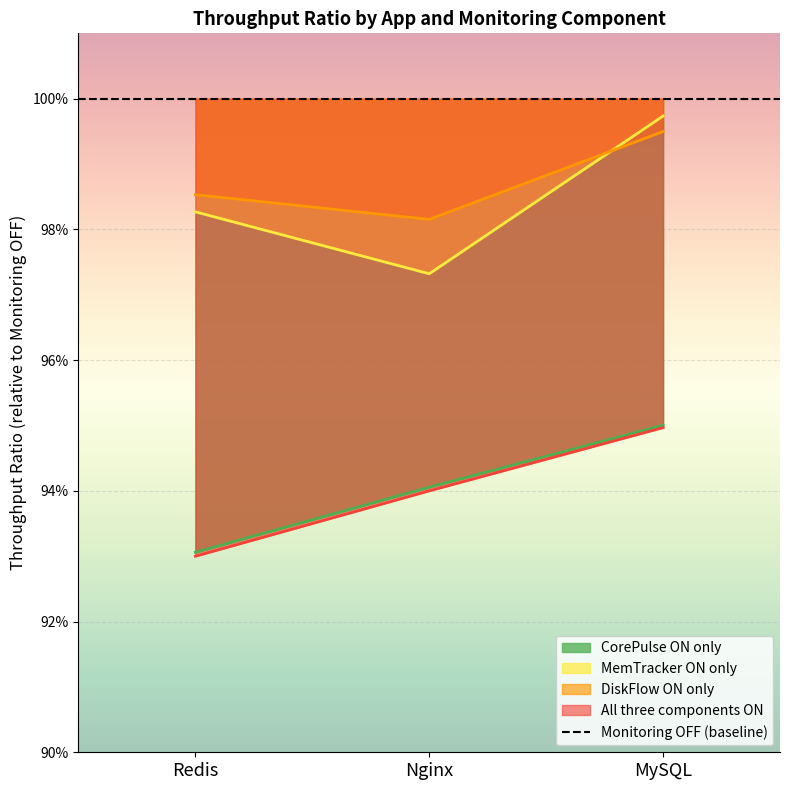

Is it true that DiskFlow ON only equals 1.0 at Nginx?

True